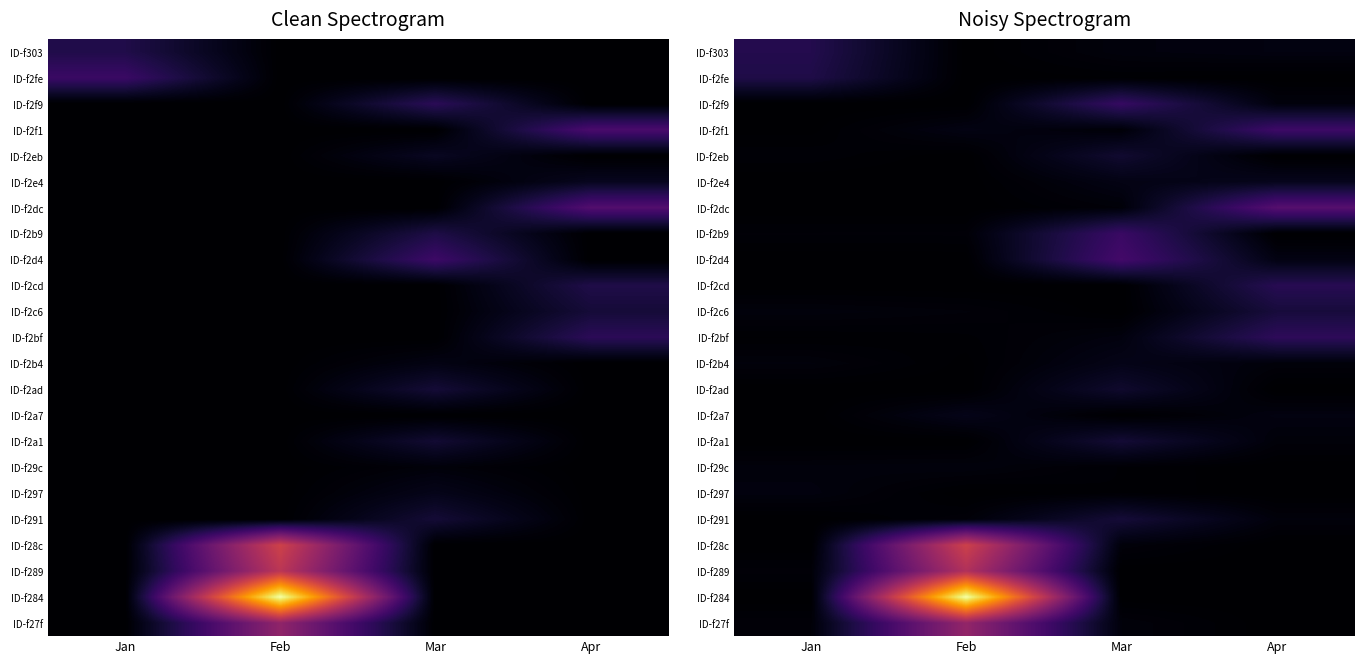

How many categories are shown in the chart?

4